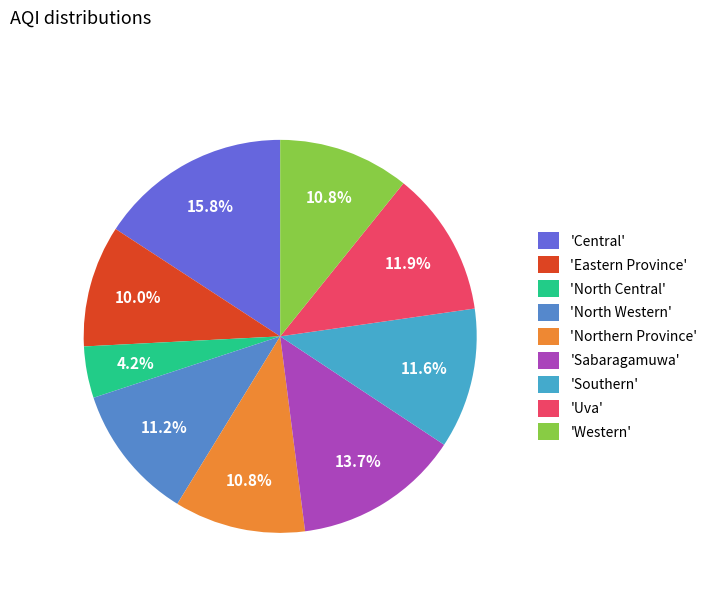

Is there any slice that represents more than half of the pie?

No